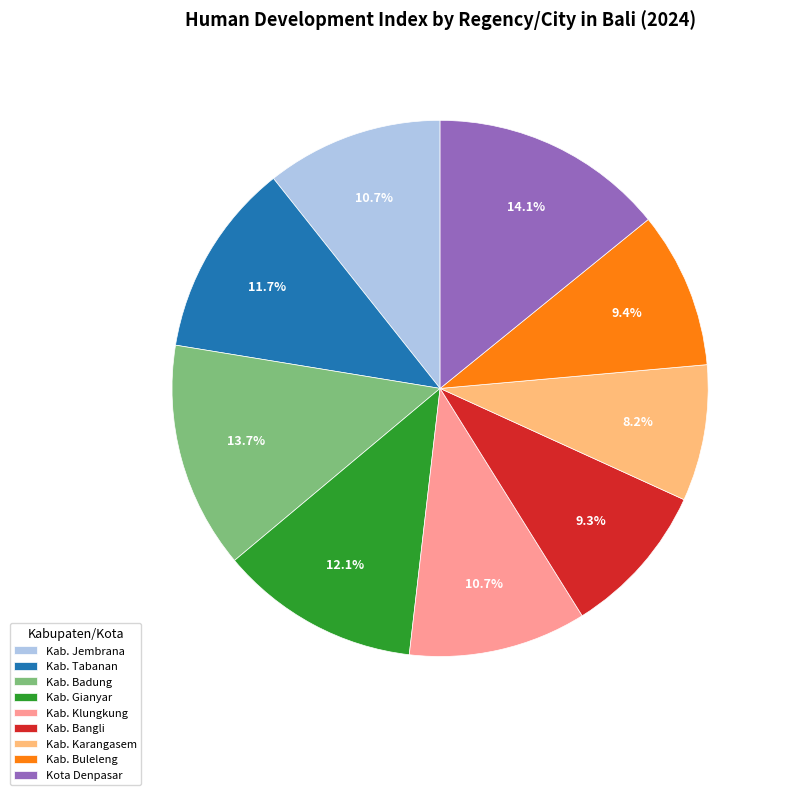

Between Kab. Klungkung and Kota Denpasar, which is larger?

Kota Denpasar